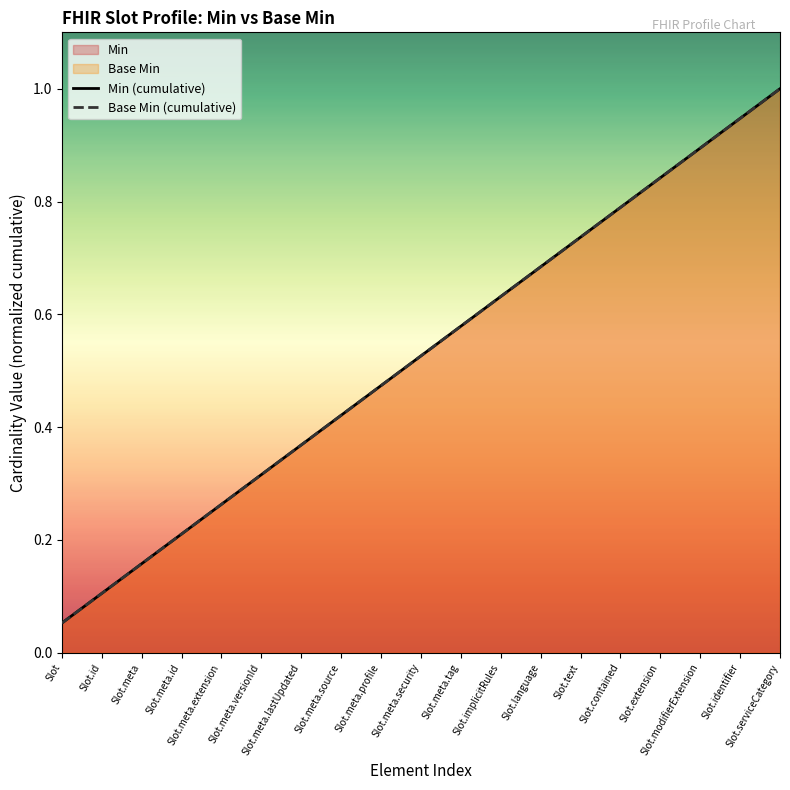

Is the value of Min (cumulative) at Slot.text greater than the value of Base Min (cumulative) at Slot.meta.lastUpdated?

Yes